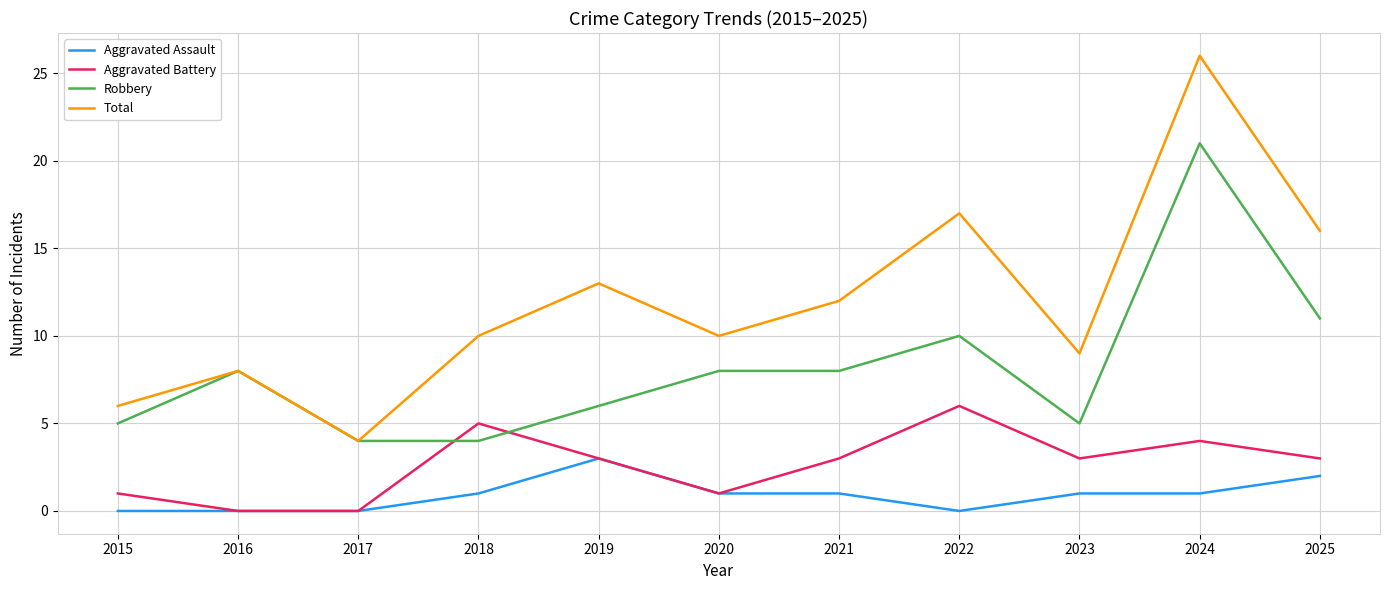

At which label does Total reach its peak?

2024